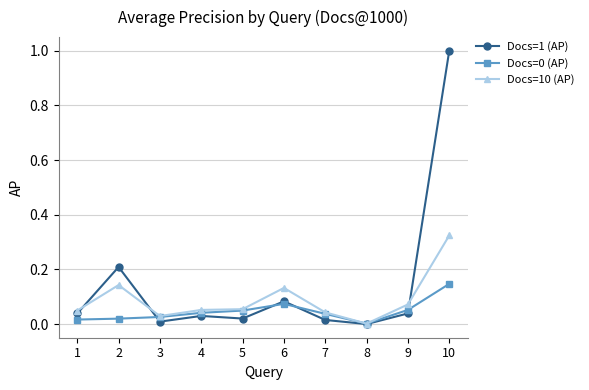

Where is the first local minimum for Docs=10 (AP)?

3